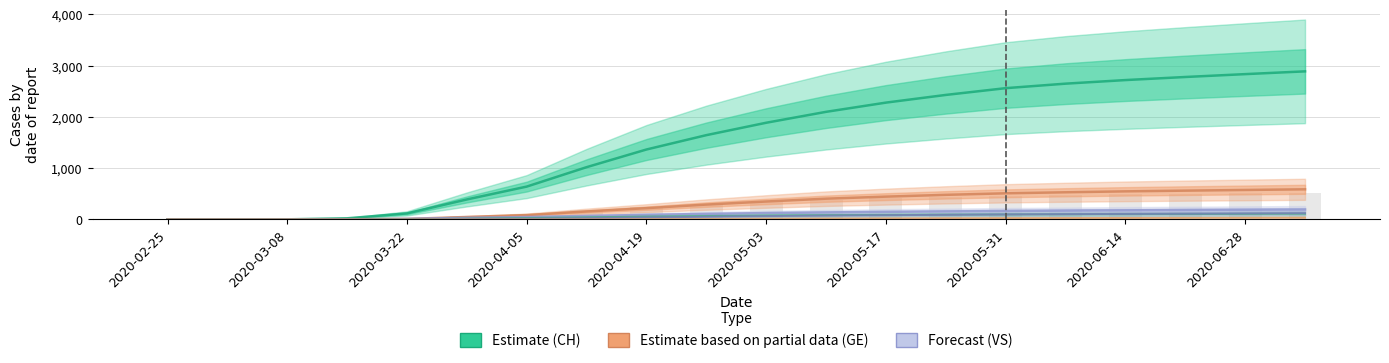

What is the label of the 9th bar from the left?

2020-04-19